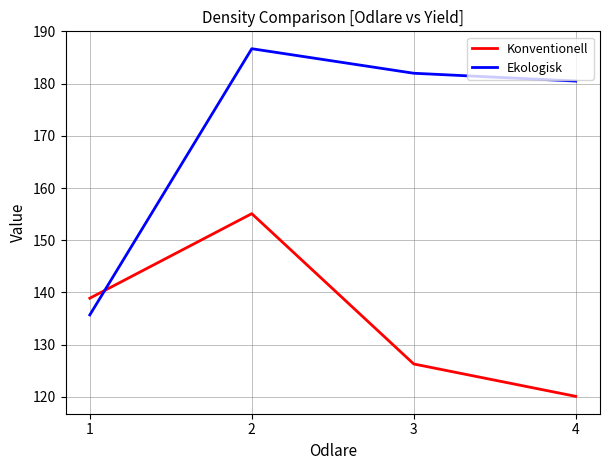

Which category has the highest value across all series?

2